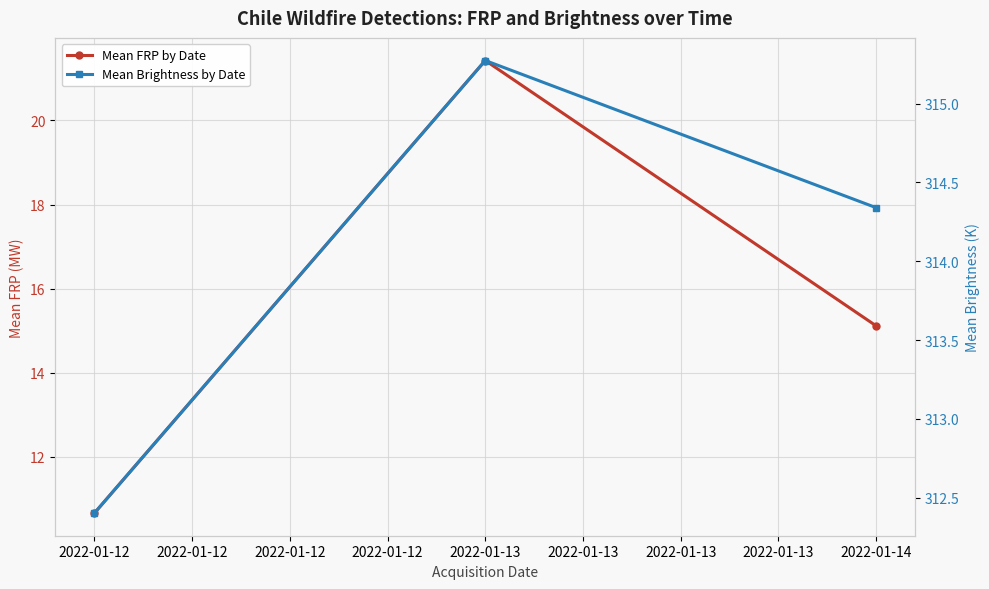

Is it true that Mean Brightness by Date equals 69.2 at 2022-01-14?

False